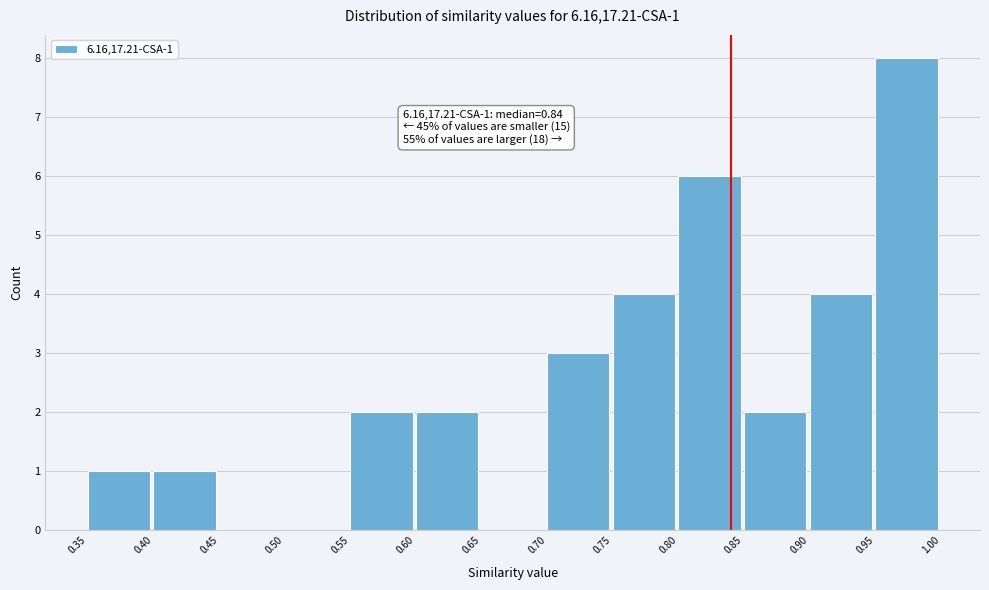

Over which range of the x-axis is the bar tallest?

0.95 to 1.00